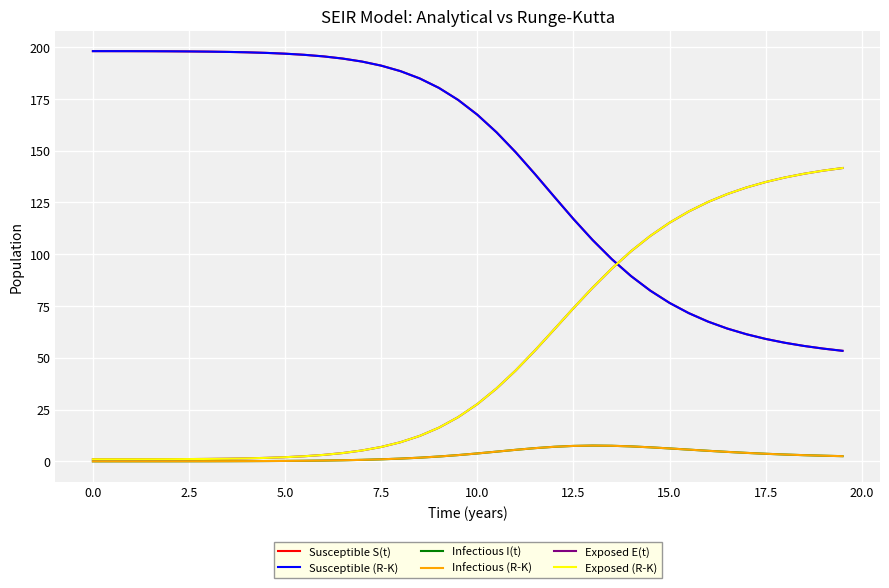

How many times do Susceptible (R-K) and Exposed E(t) cross each other?

1